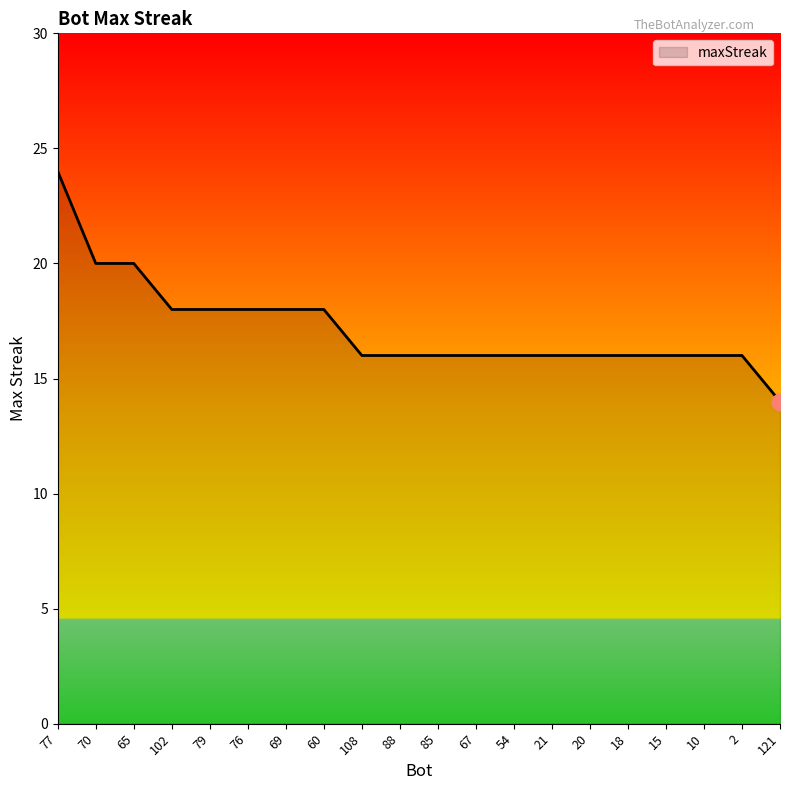

How many categories are shown in the chart?

20